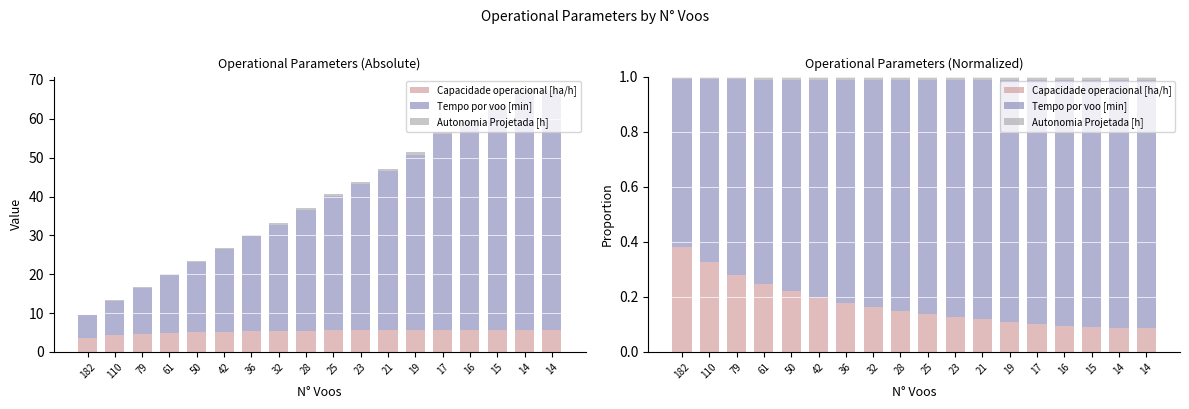

What is the value of the Capacidade operacional [ha/h] bar at the 6th from the left?

0.2